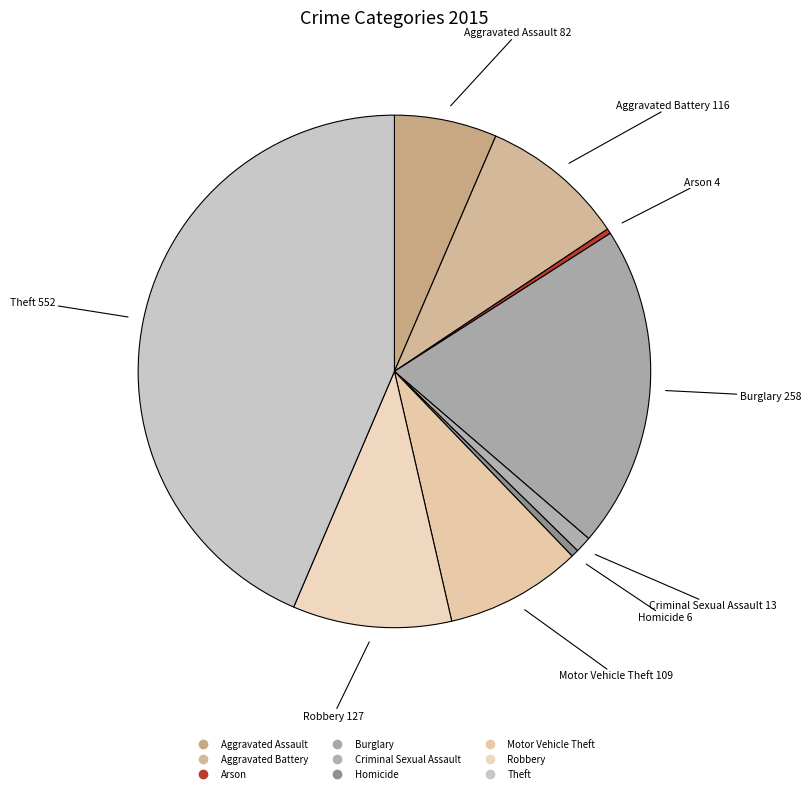

Count the number of slices in the pie.

9